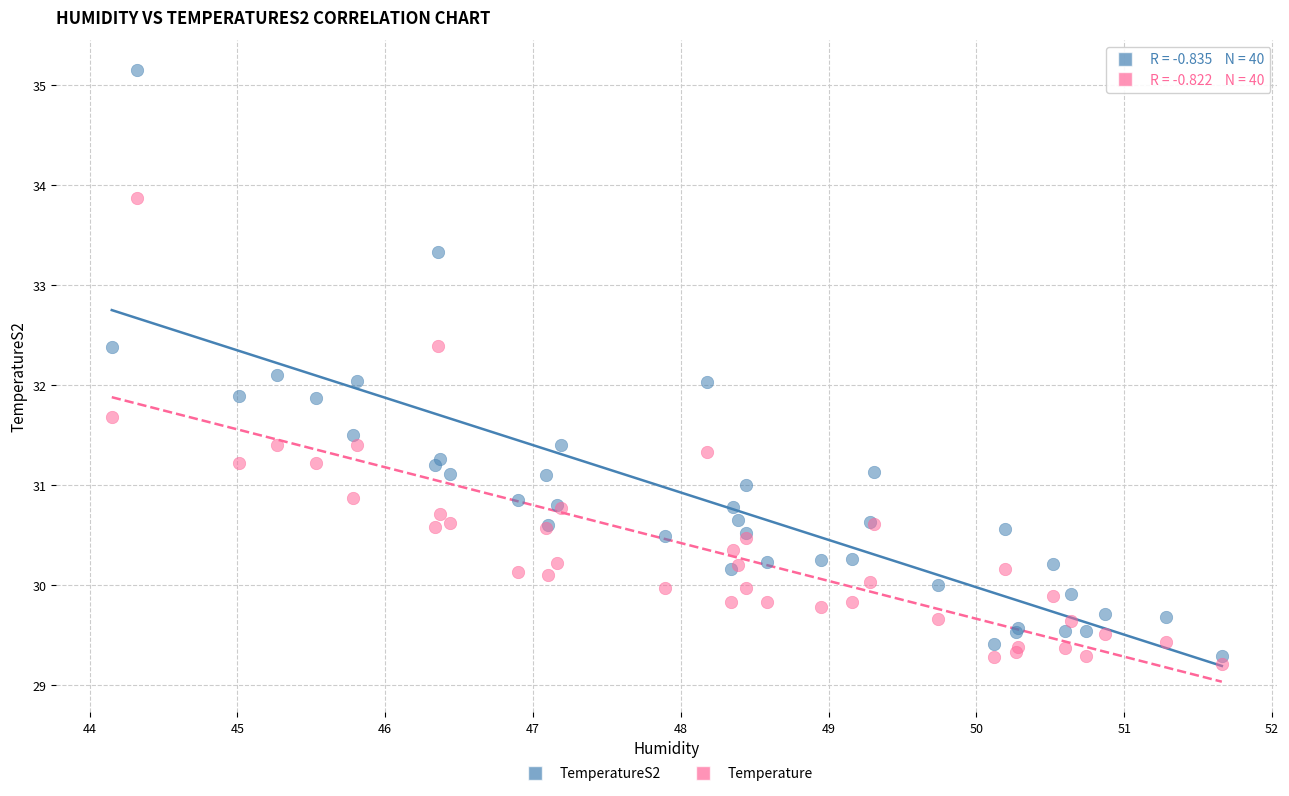

What is the X range (max minus min) for the scatter plot?

7.5